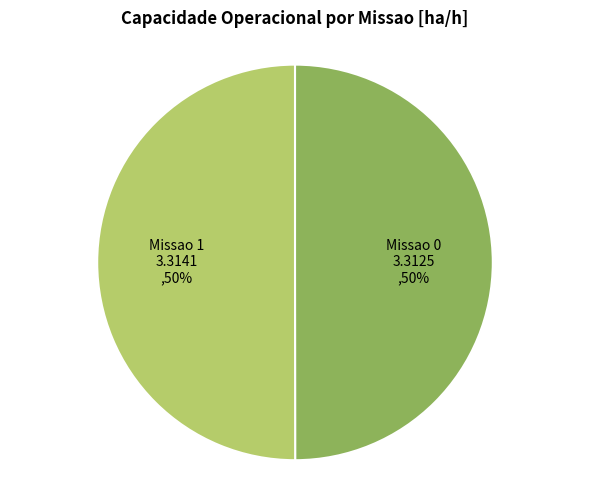

True or false: Missao 1 accounts for 50% of the total.

True